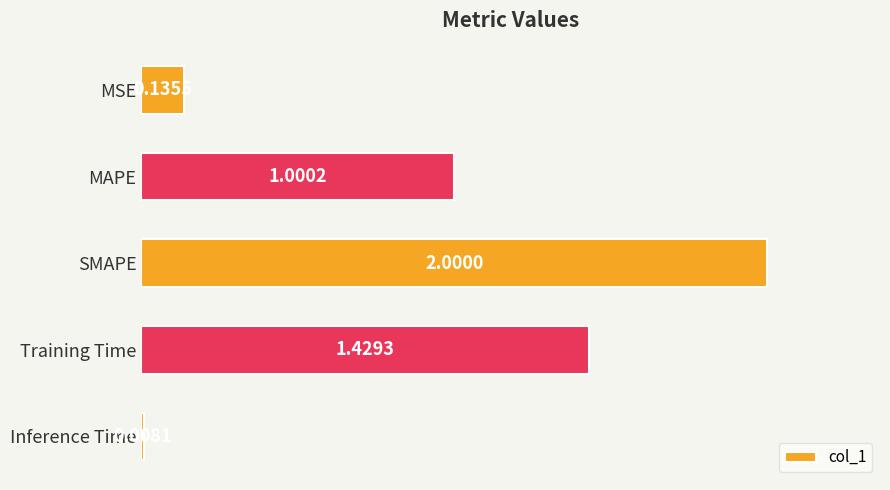

List the labels in order of value, smallest first.

Inference Time, MSE, MAPE, Training Time, SMAPE